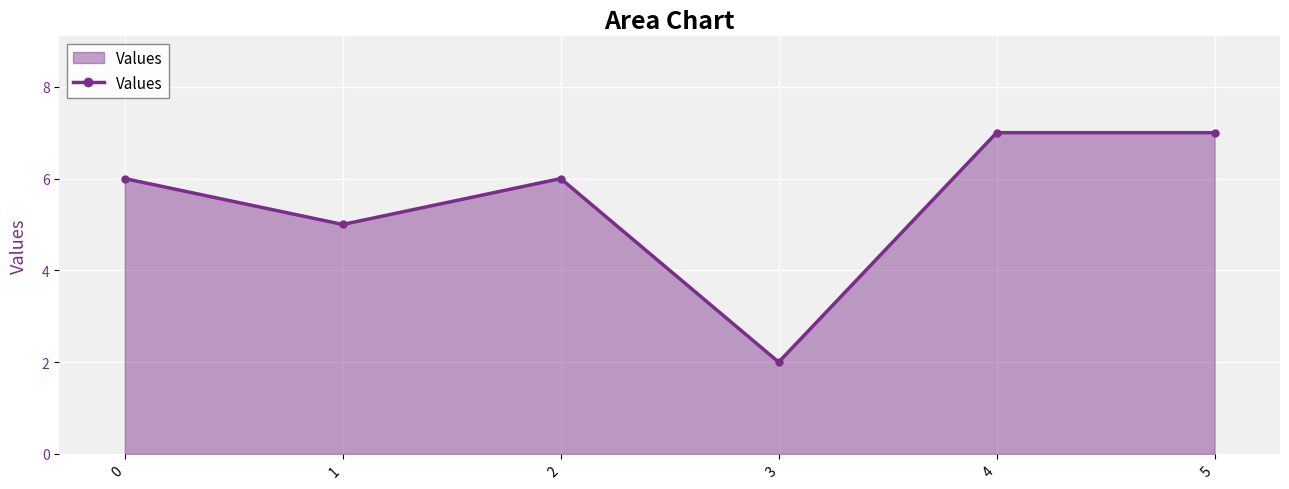

True or false: the data has more than 0 interior local peaks.

True